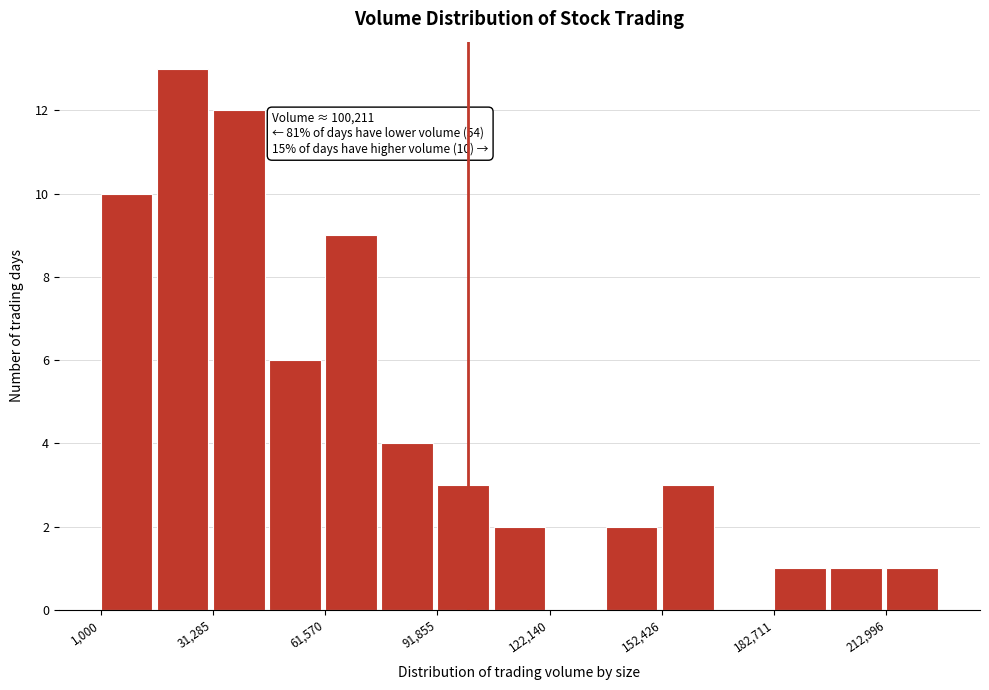

Around what value on the x-axis is the tallest bar? Give the approximate position of its centre, as read against the axis.

25000